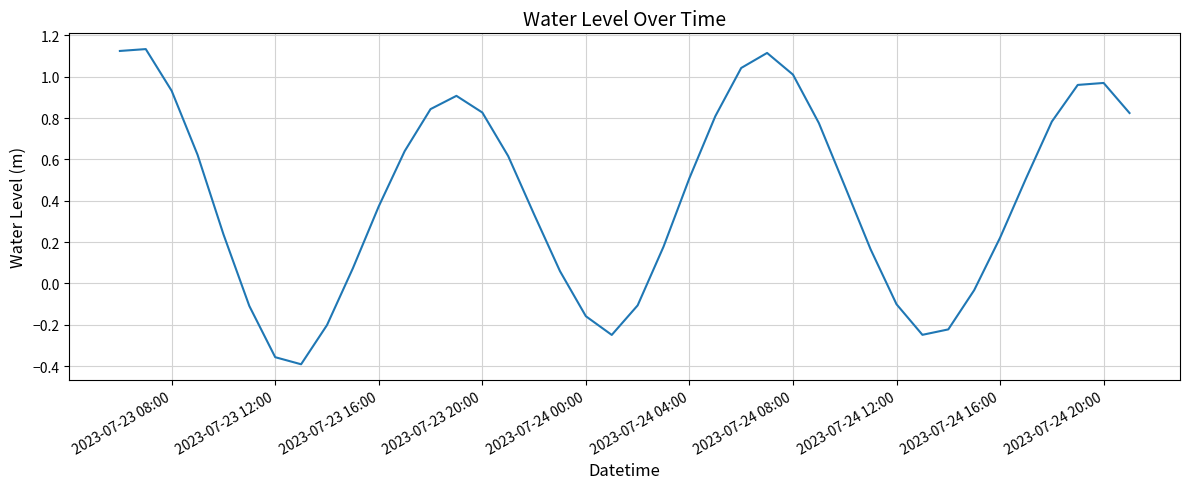

What is the difference between the maximum and minimum values?

1.5